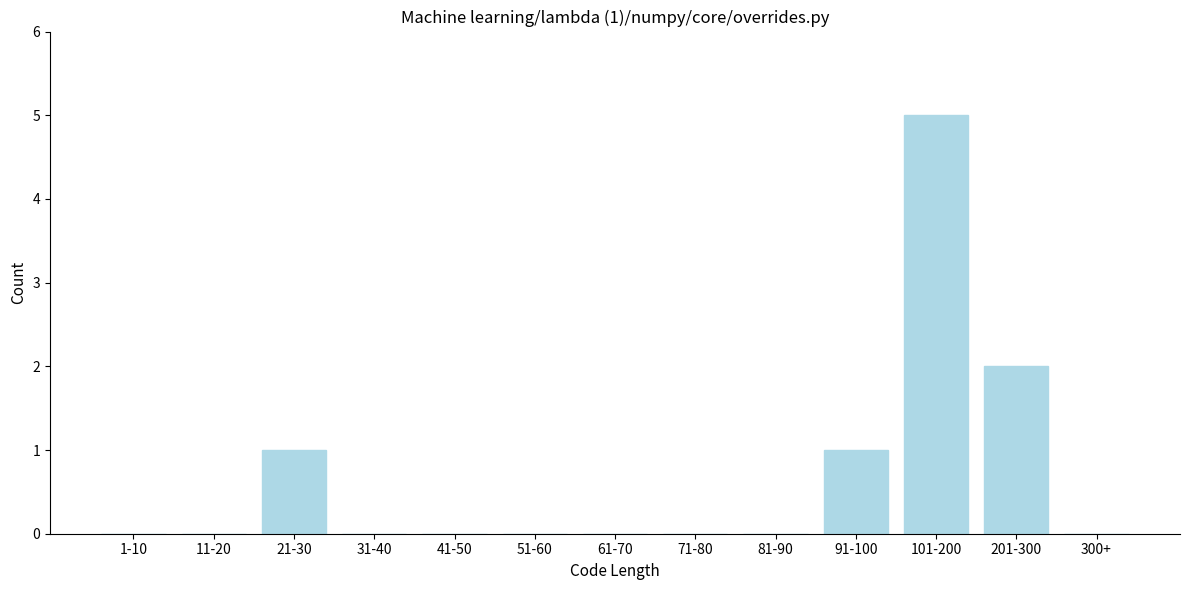

Reading left to right, extract all data points from this chart.

1-10=0	11-20=0	21-30=1	31-40=0	41-50=0	51-60=0	61-70=0	71-80=0	81-90=0	91-100=1	101-200=5	201-300=2	300+=0